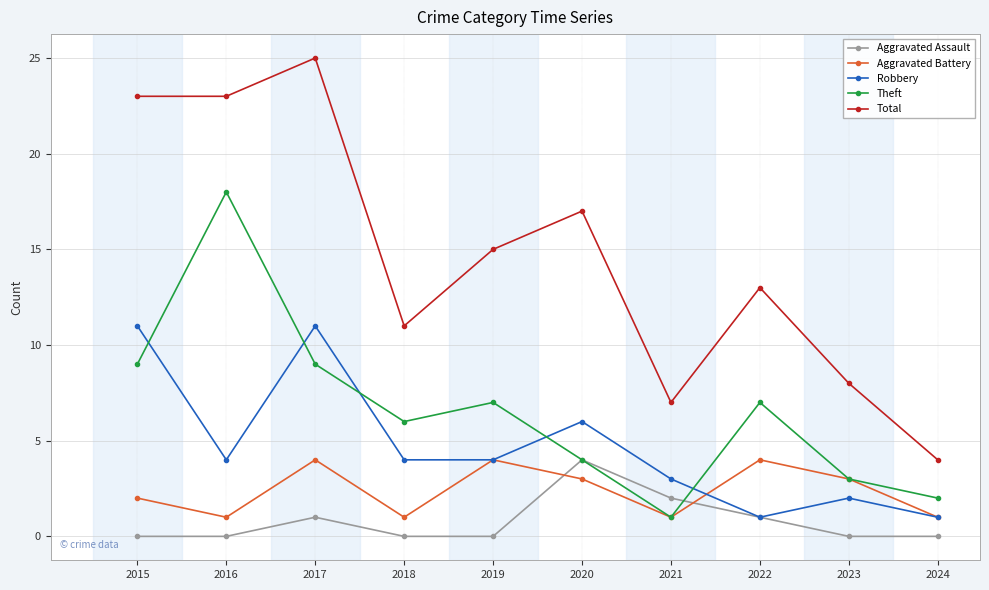

How many categories are shown in the chart?

10